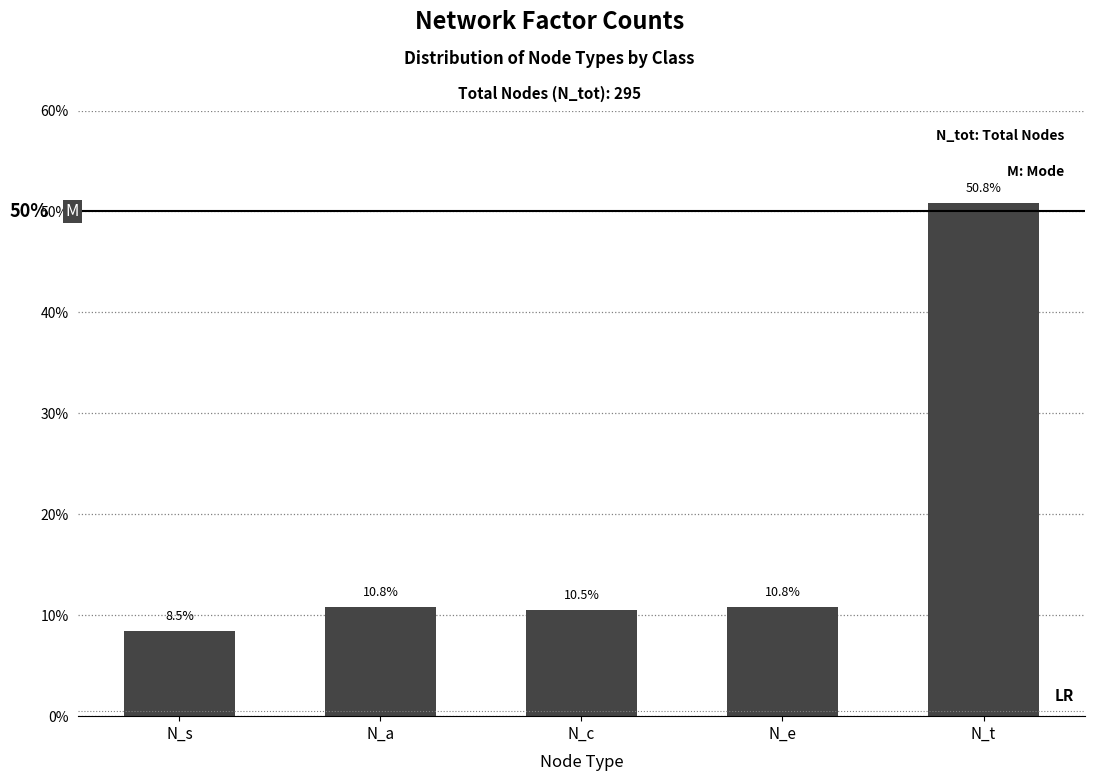

Reading right to left, transcribe all the data shown in this chart.

50.8	10.8	10.5	10.8	8.5